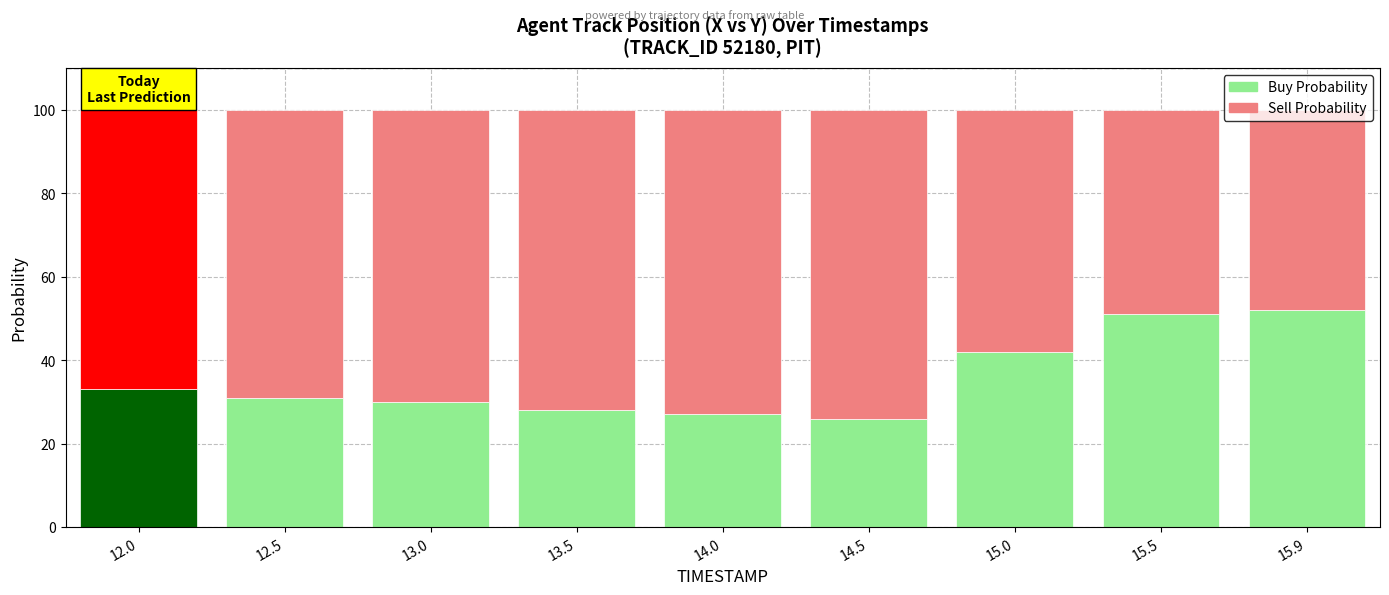

What is the difference between the highest and lowest values at 12.0?

34